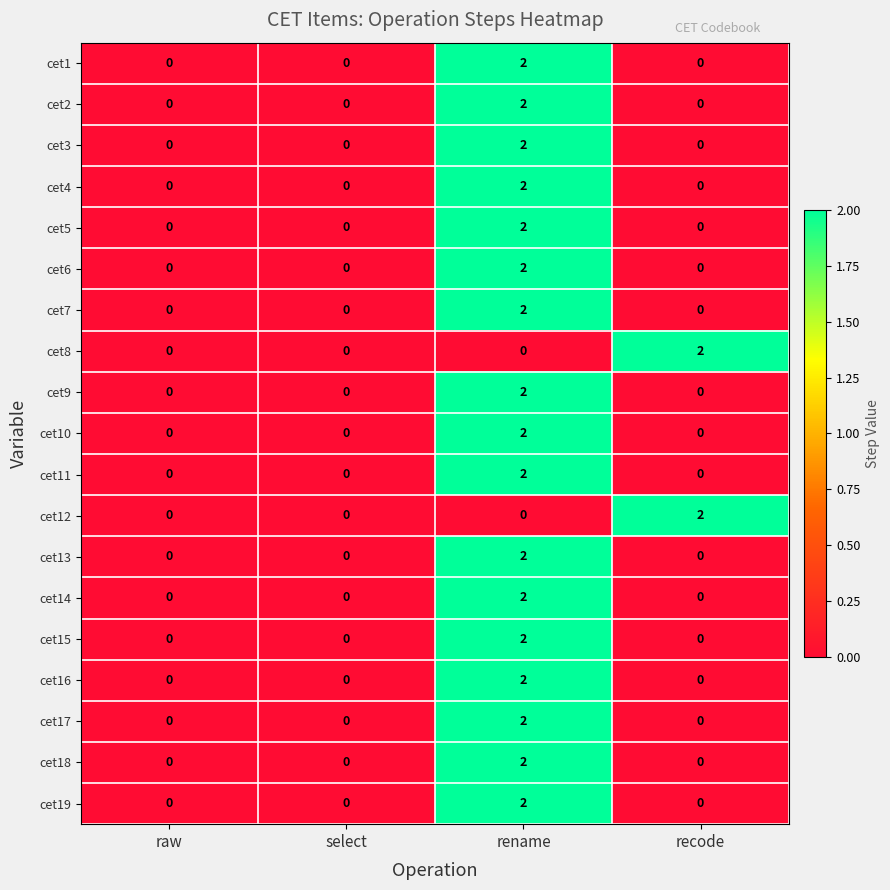

Is the value of cet19 at select greater than the value of cet10 at rename?

No